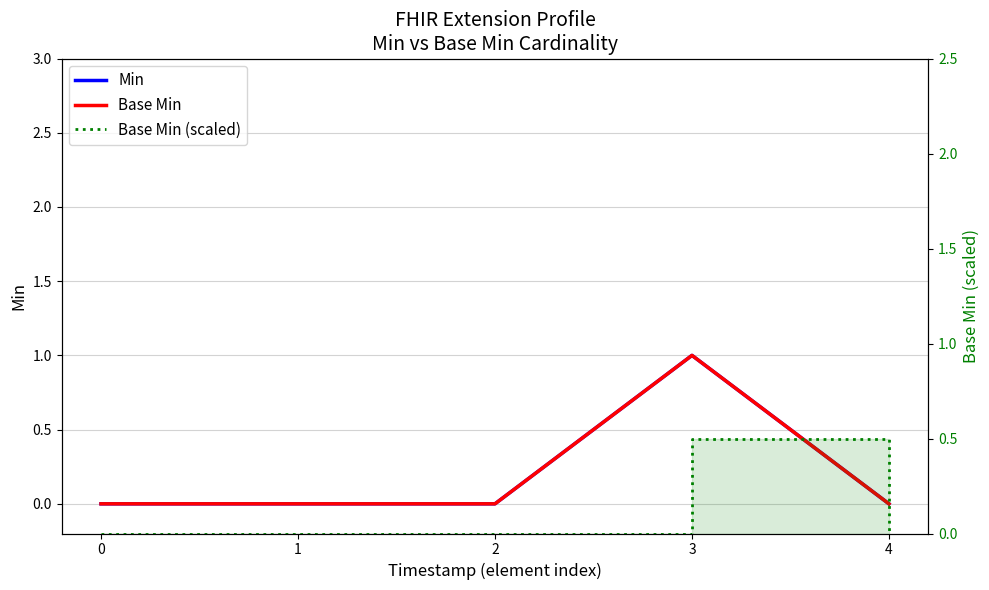

Is the value of Min at 4 greater than the value of Base Min at 3?

No